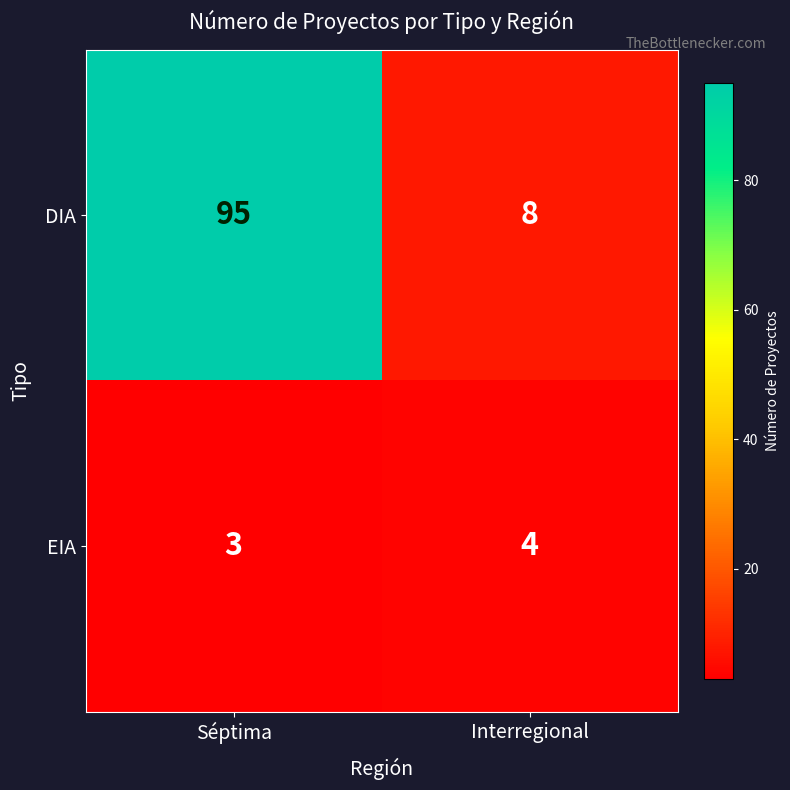

What is the difference between the highest and lowest values at Séptima?

92